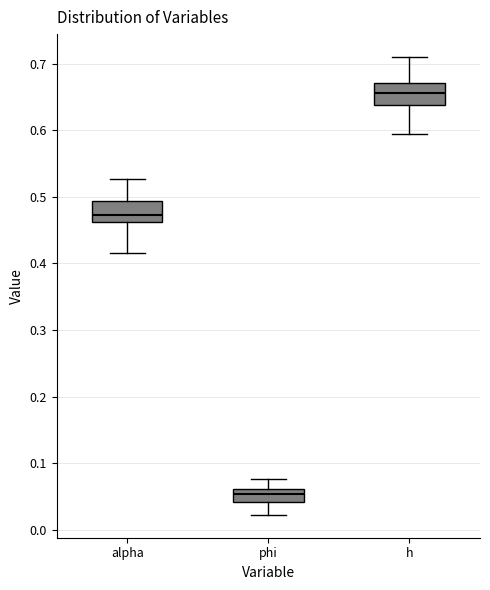

Reading left to right, transcribe this box plot: for each box, give where its median line is, the range the box spans, and where its two whiskers end, as read against the y-axis. The values are not printed on the chart, so give them approximately, as read against the axis.

alpha: median 0.47, box 0.46 to 0.49, whiskers 0.42 to 0.53
phi: median 0.05, box 0.04 to 0.06, whiskers 0.02 to 0.08
h: median 0.66, box 0.64 to 0.67, whiskers 0.59 to 0.71